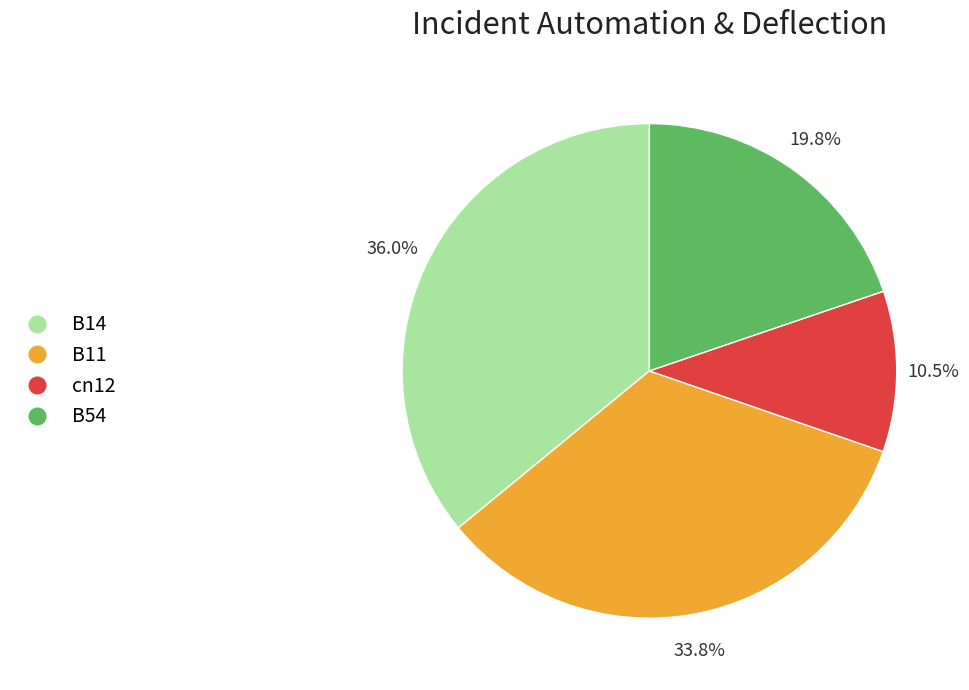

Does any single category account for the majority?

No